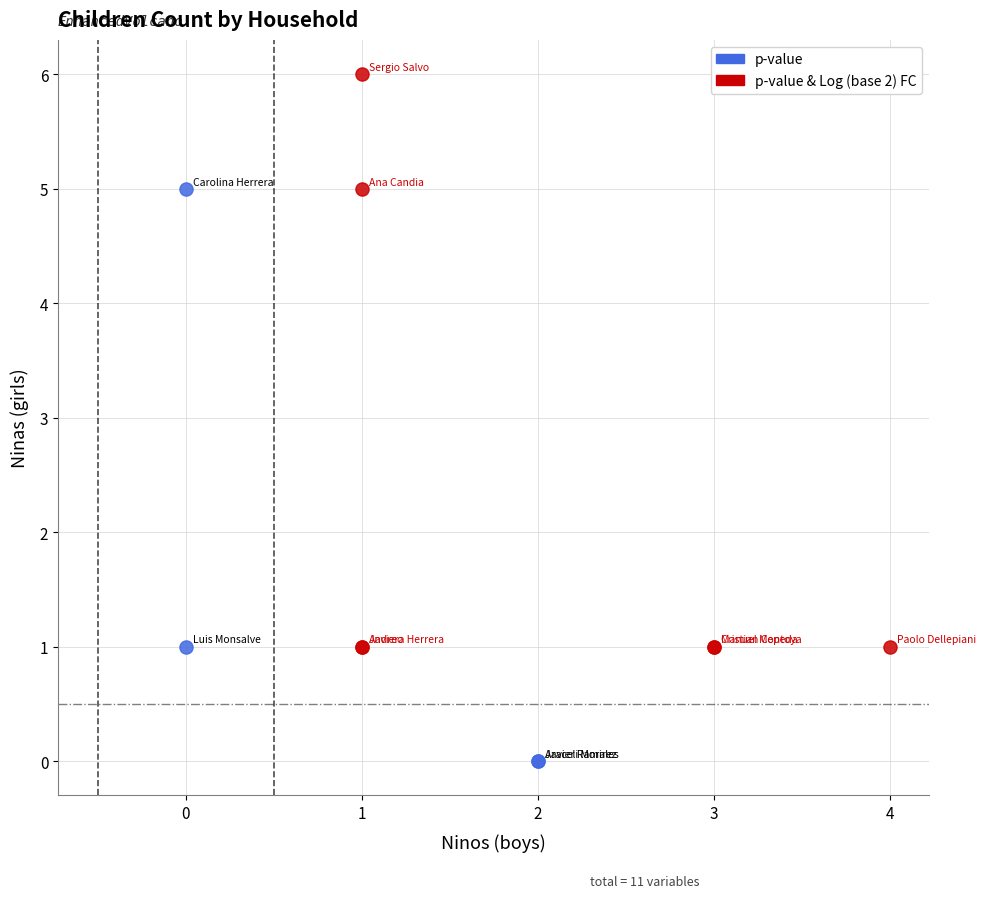

Which series contains the lowest Y value?

p-value